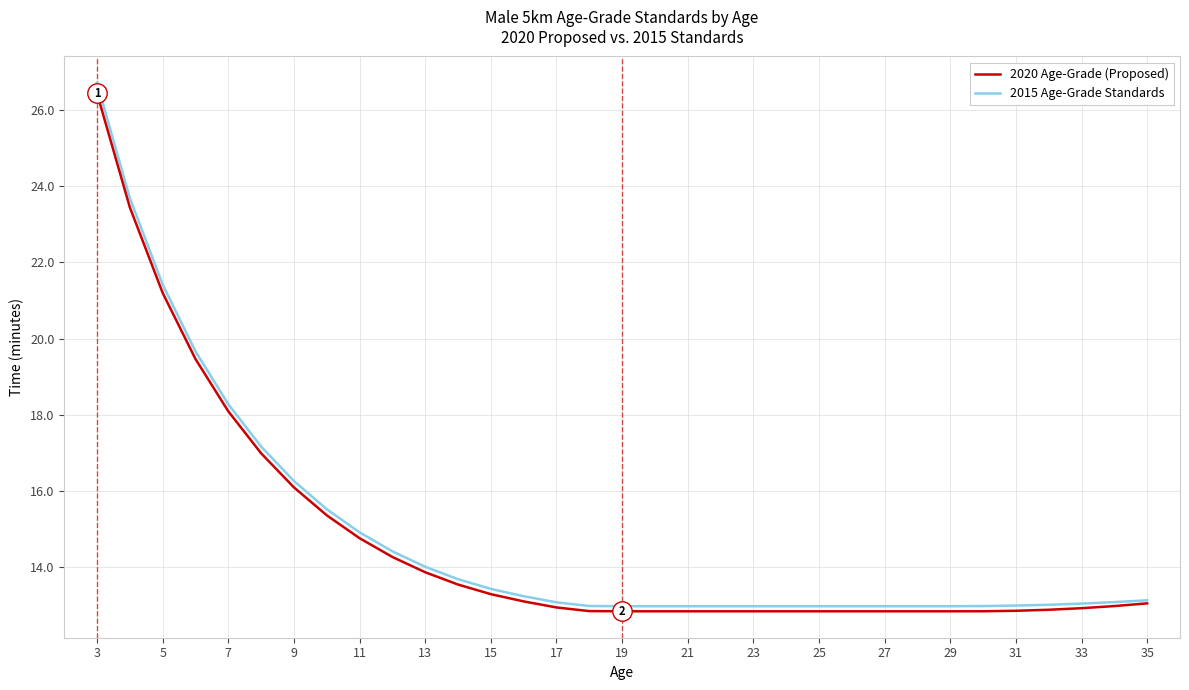

What is the maximum value shown in the chart?

26.7